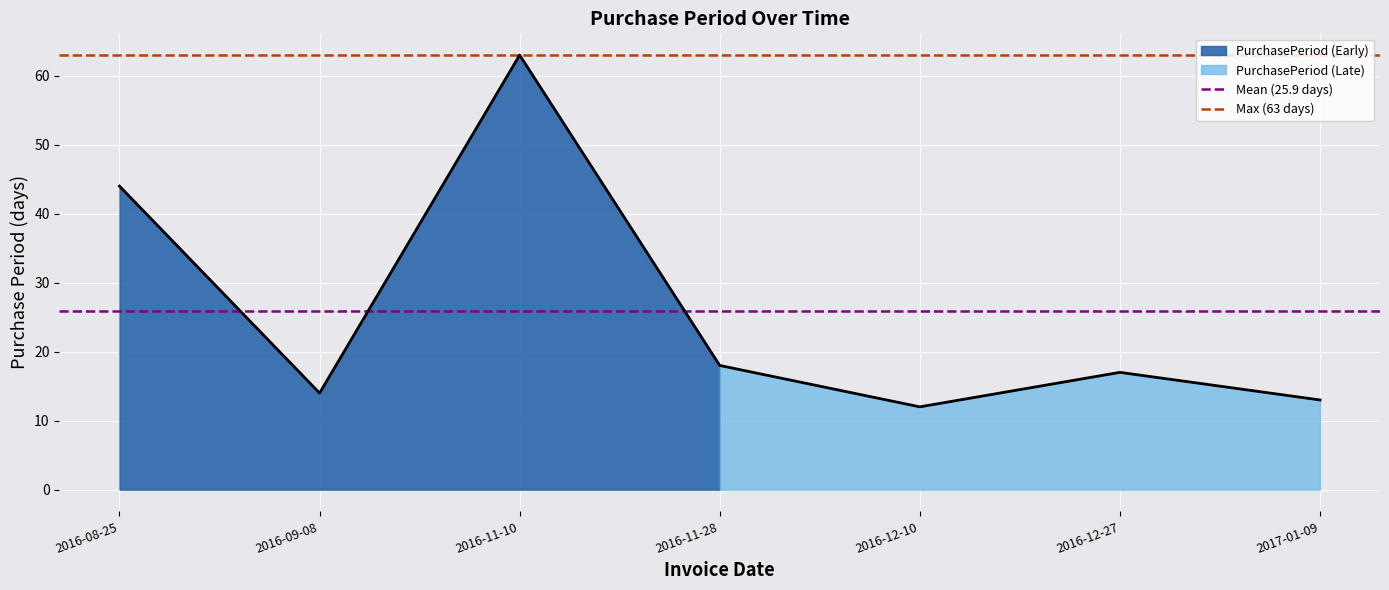

What is the label of the 1st point from the left?

2016-08-25